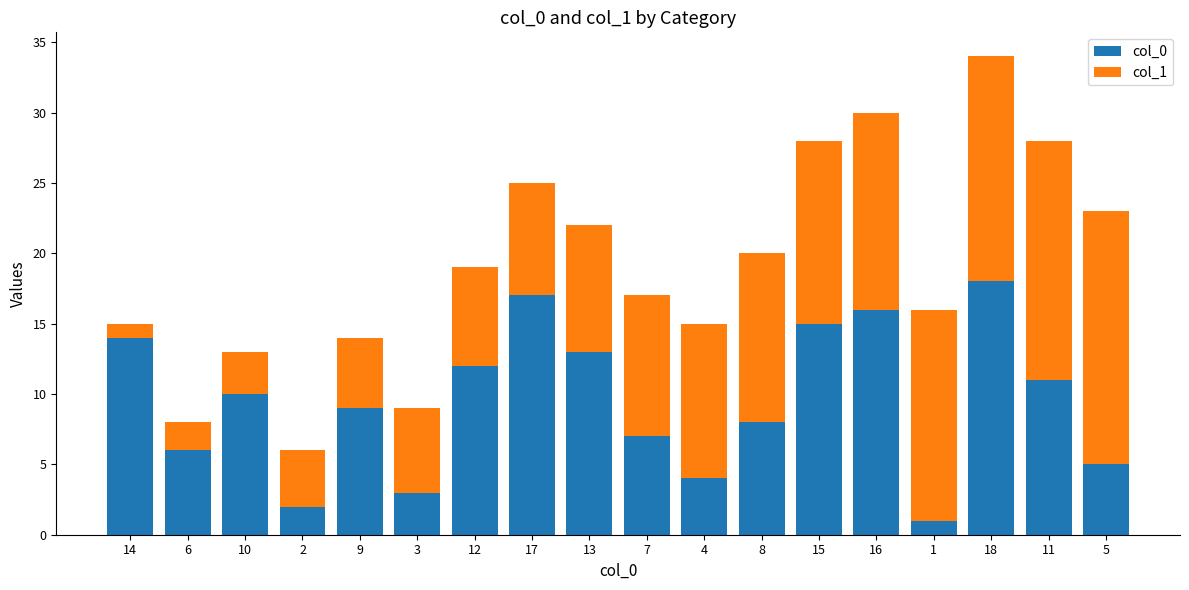

What is the sum of all col_0 values?

171